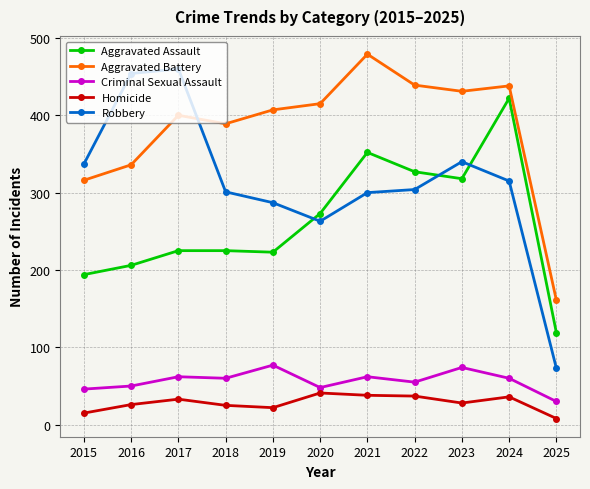

List the series in order of their peak value, highest first.

Aggravated Battery, Robbery, Aggravated Assault, Criminal Sexual Assault, Homicide